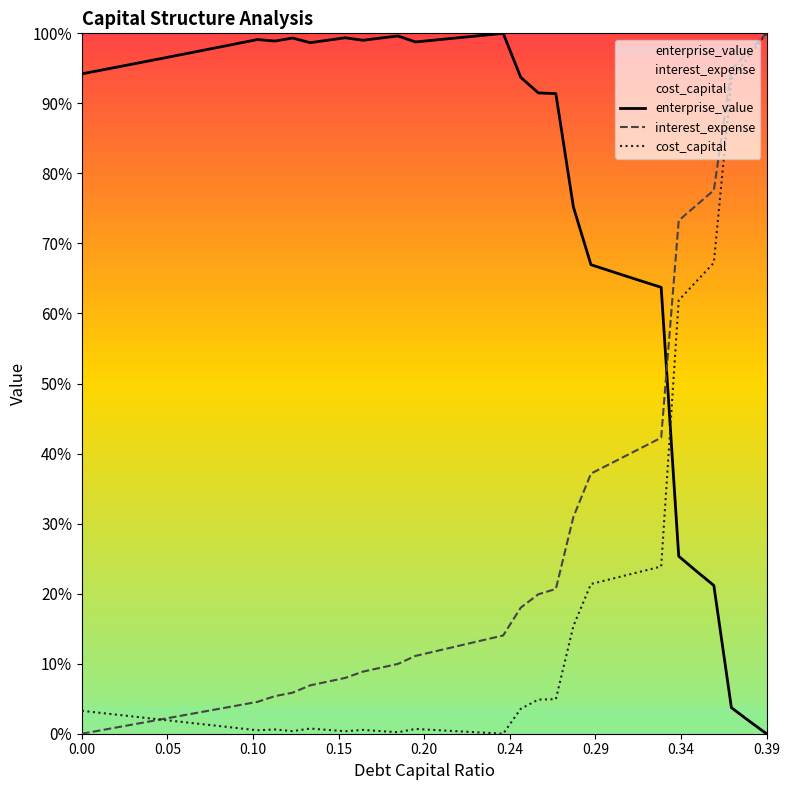

How many categories are shown in the chart?

40